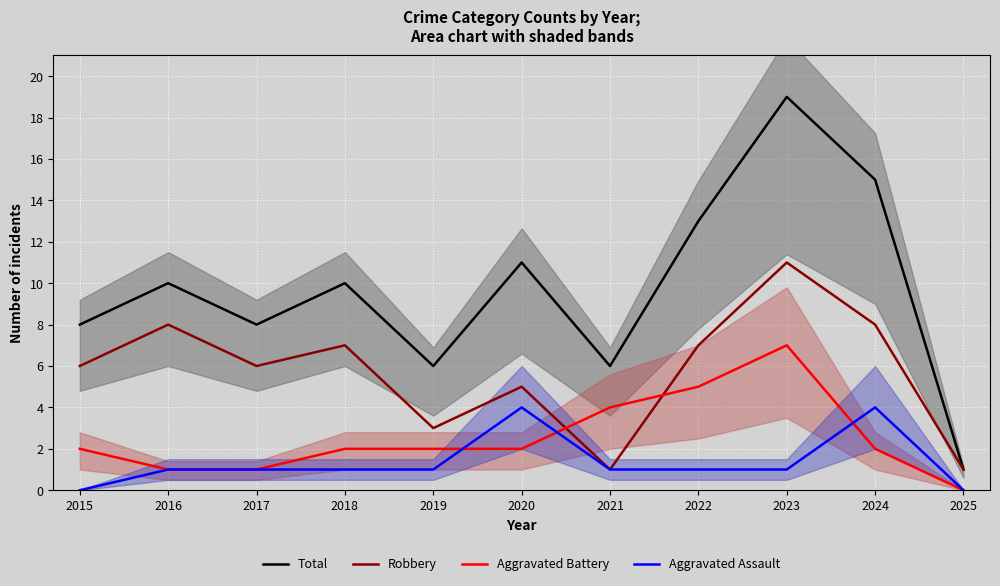

In Aggravated Assault, how many points are higher than both neighbors (excluding endpoints)?

2